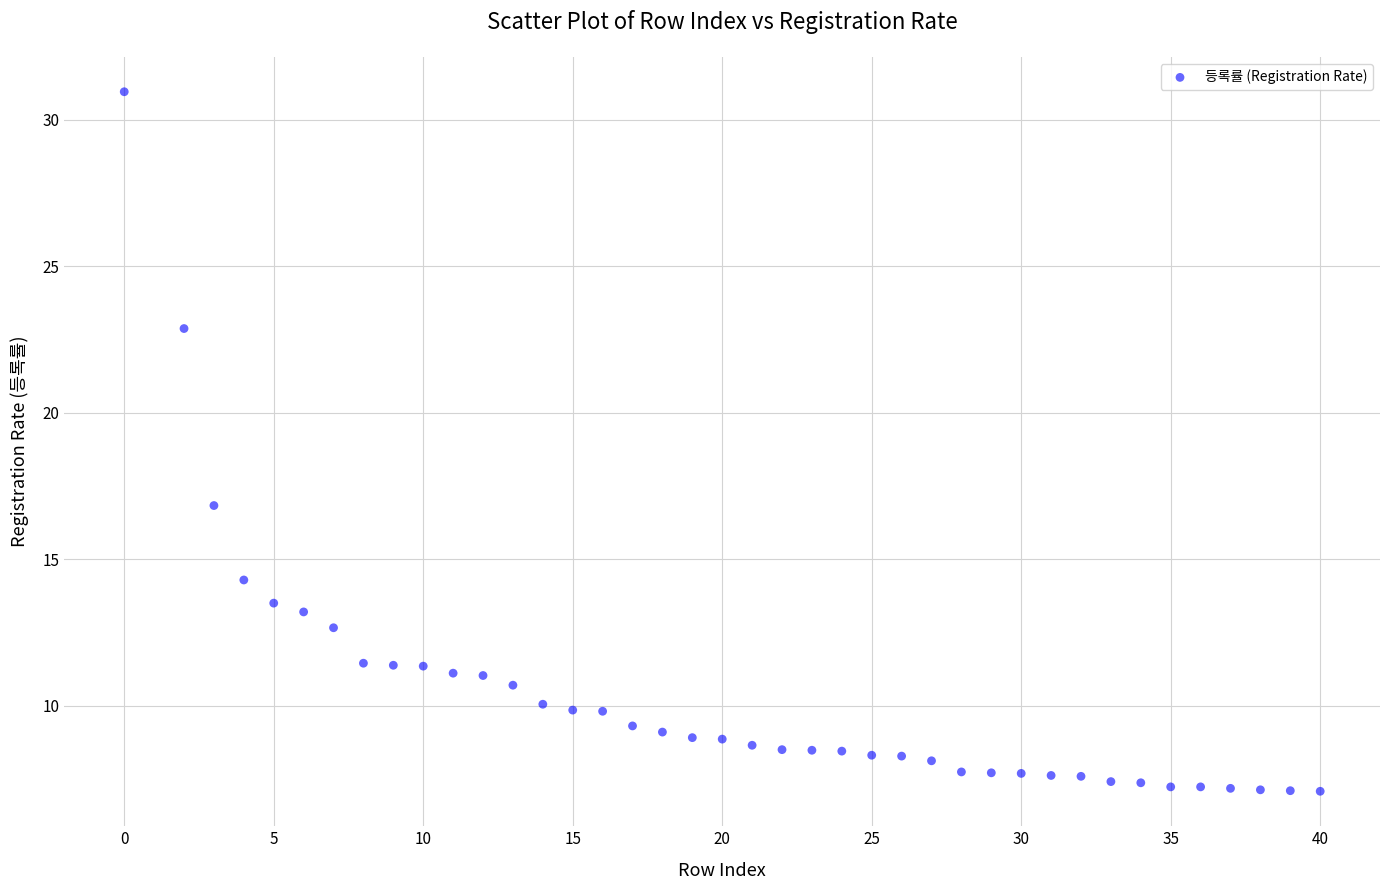

What is the range of Y values (max minus min)?

23.9